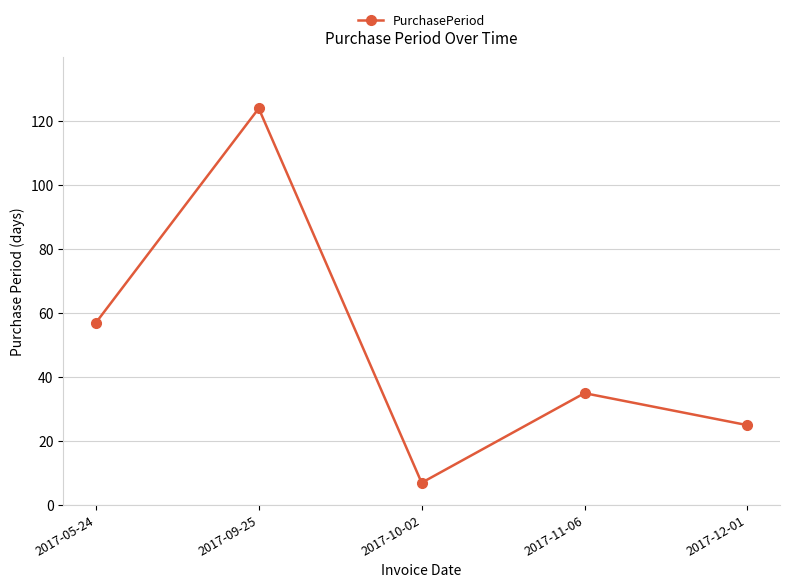

Where is the data nearest to the value 65?

2017-05-24